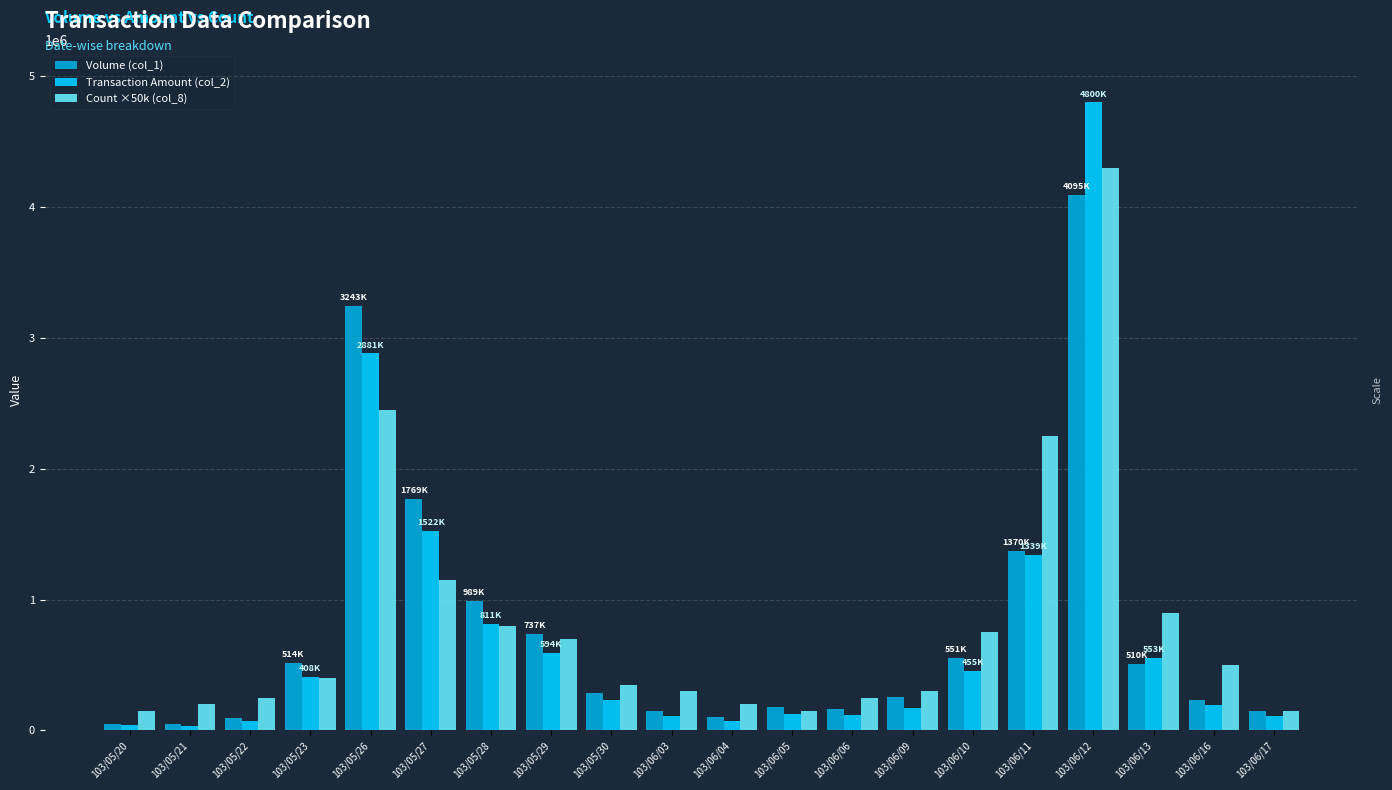

How many series are shown in this chart?

3